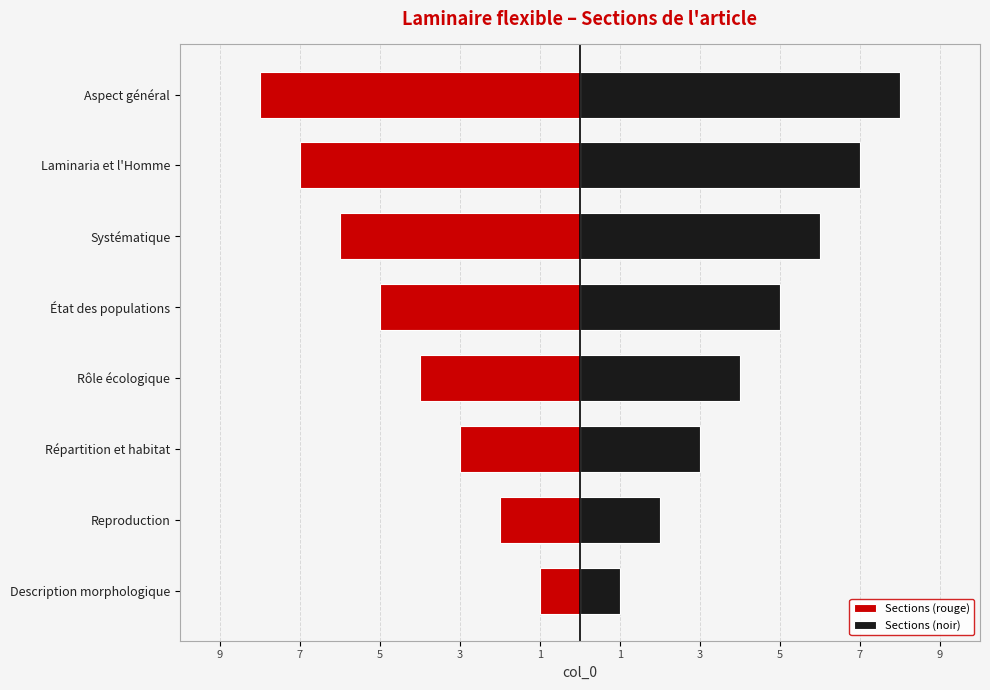

Which has a higher value, Reproduction or Répartition et habitat?

Reproduction